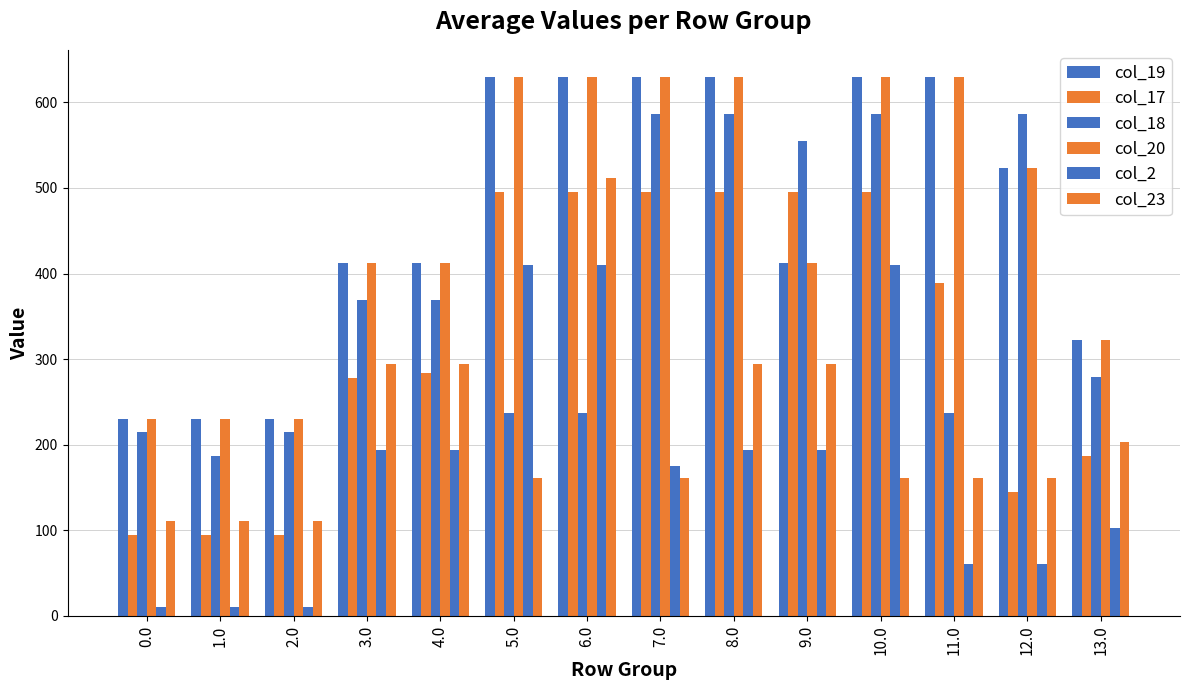

True or false: col_17 has a value of 94.8 at 1.0.

True